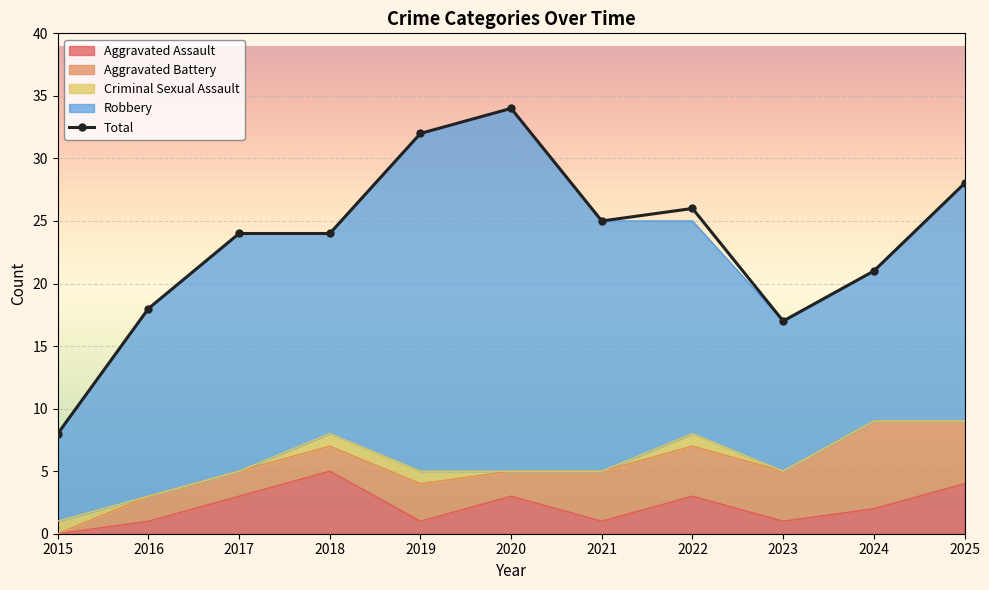

Where does the data first go above 24?

2019